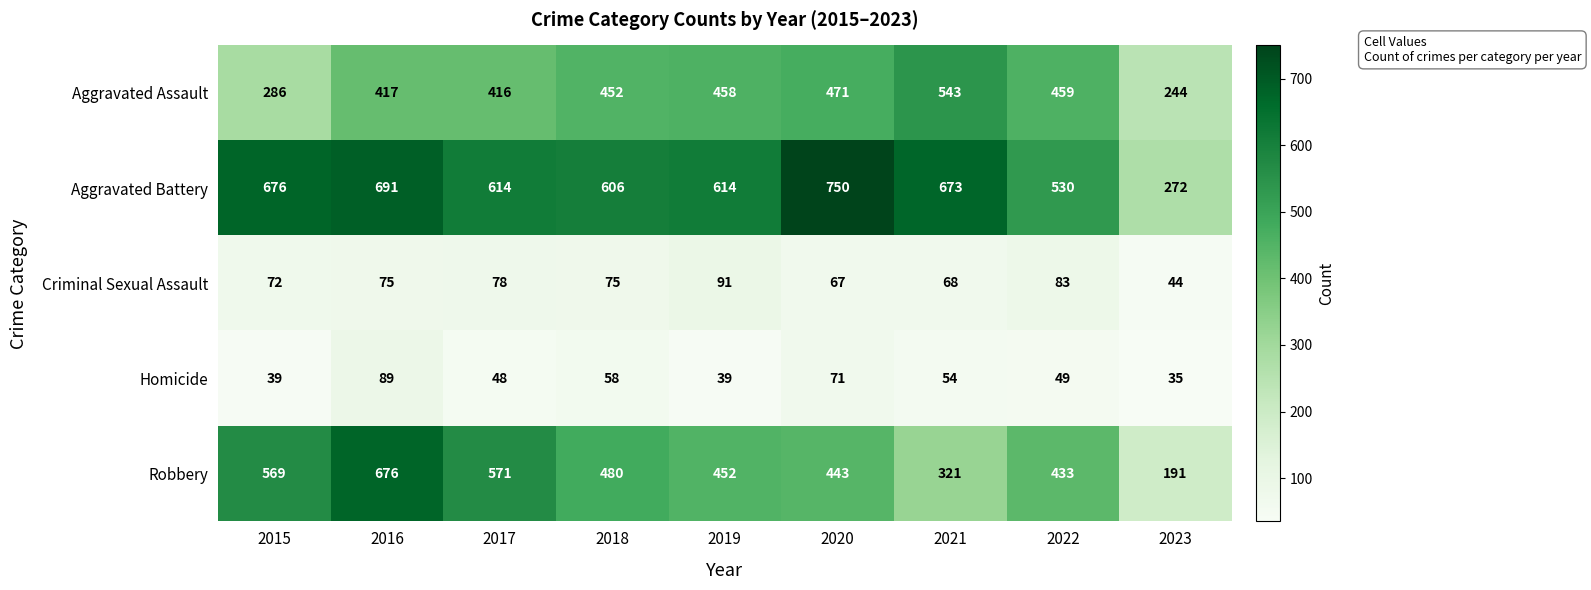

What is the difference between the maximum and minimum values in the Robbery series?

485